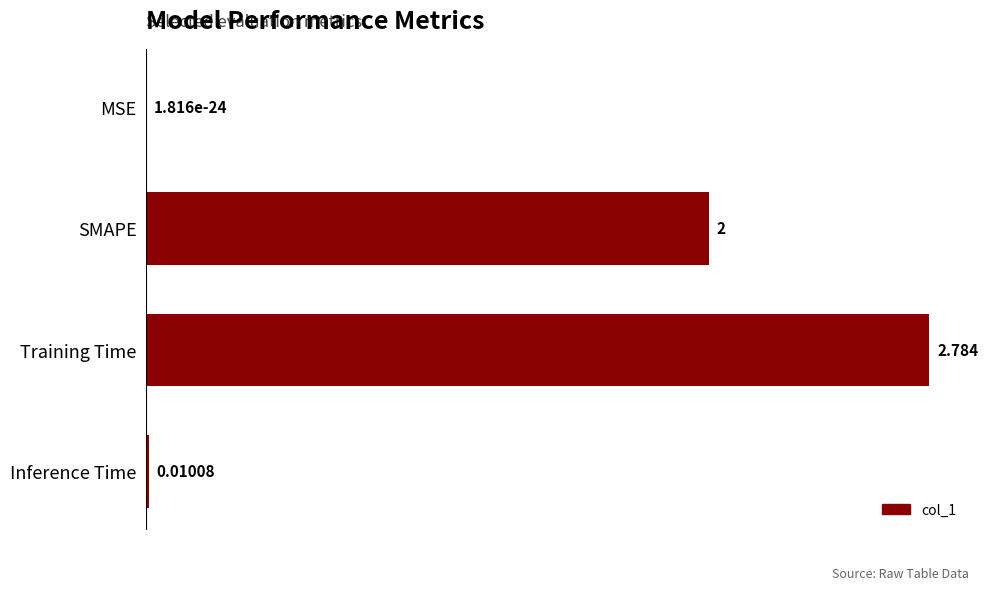

Which has a higher value, Inference Time or Training Time?

Training Time